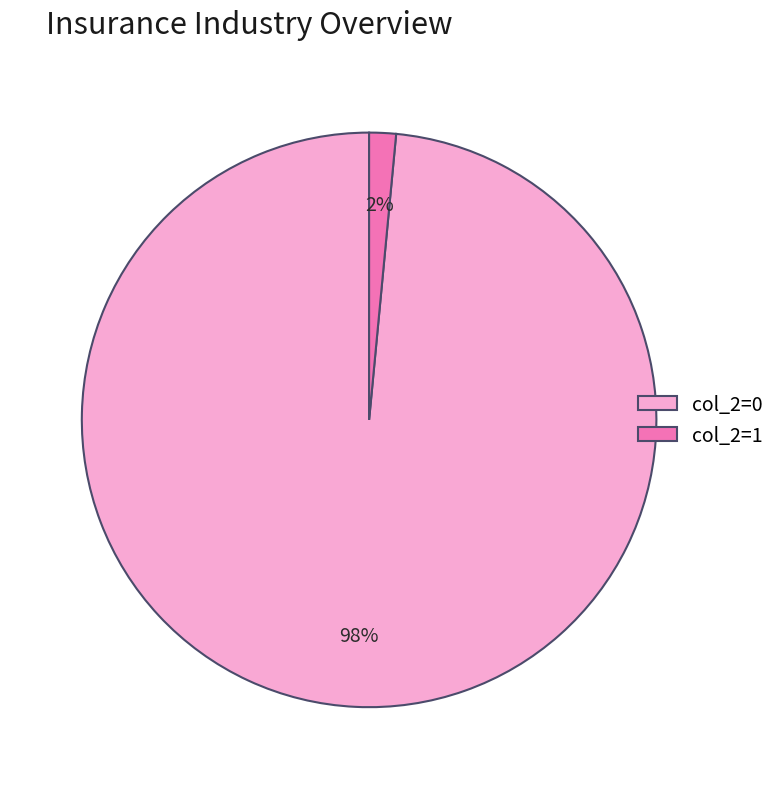

Which category has the biggest portion of the pie?

col_2=0